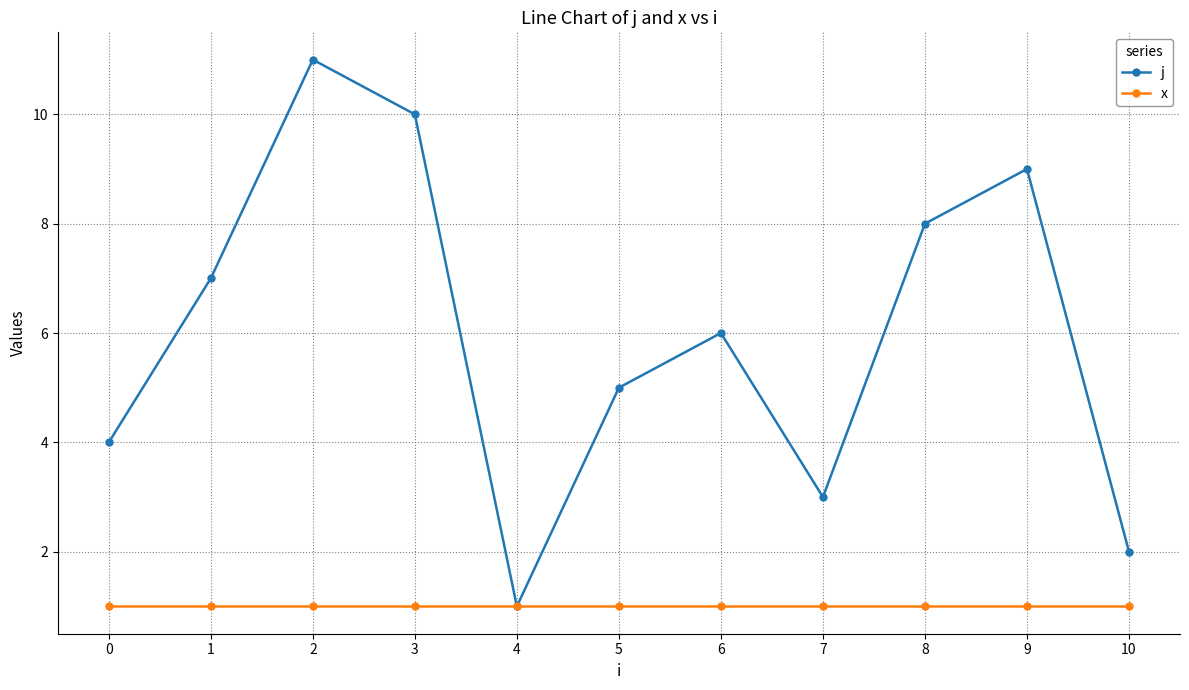

How many lines are shown in the chart?

2